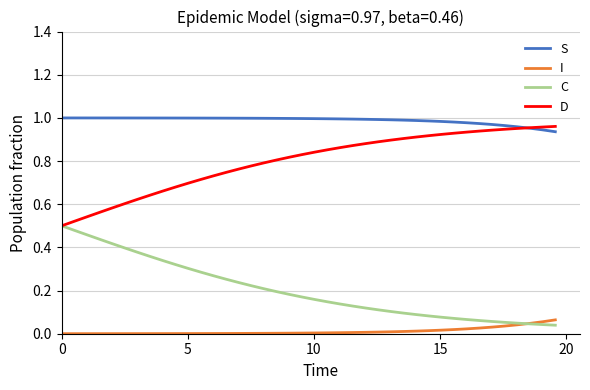

True or false: S and C intersect in this chart.

False